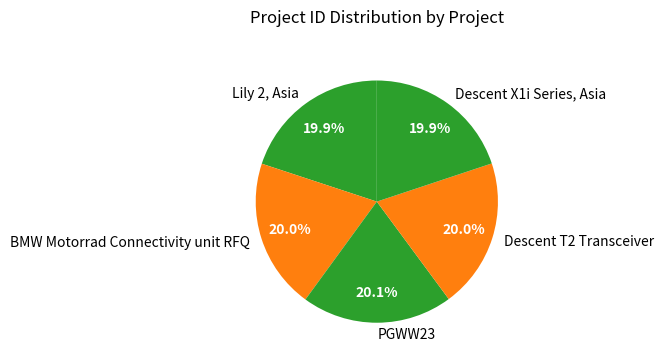

What percentage is the Lily 2, Asia slice, to the nearest percent?

20%